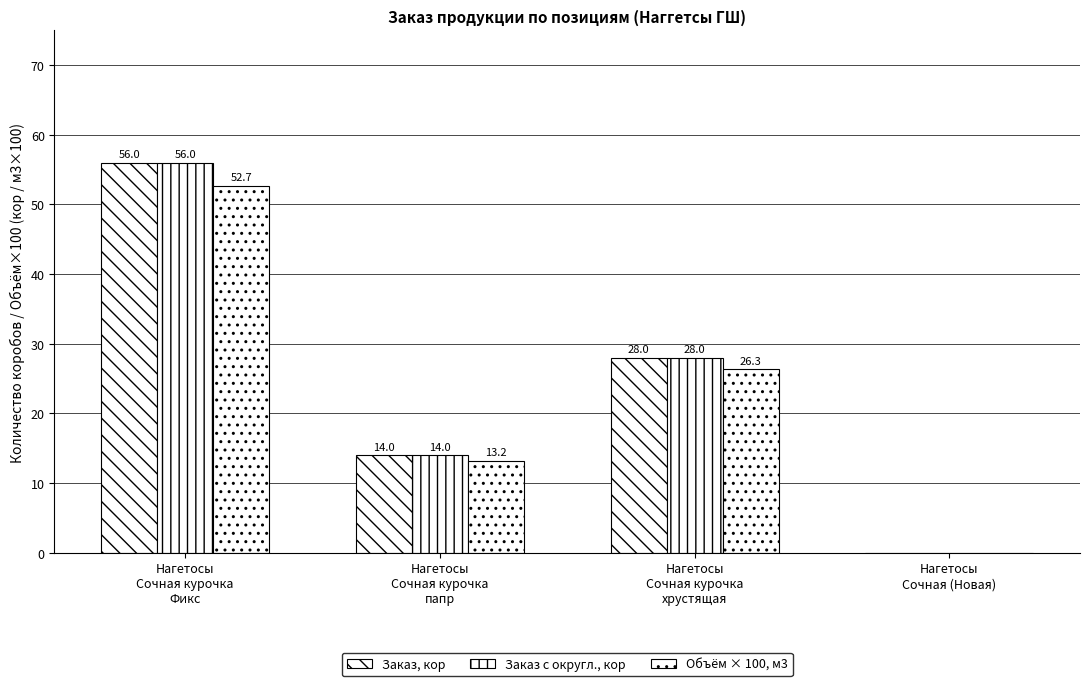

What is the difference between the highest and lowest values at Нагетосы
Сочная курочка
хрустящая?

1.7